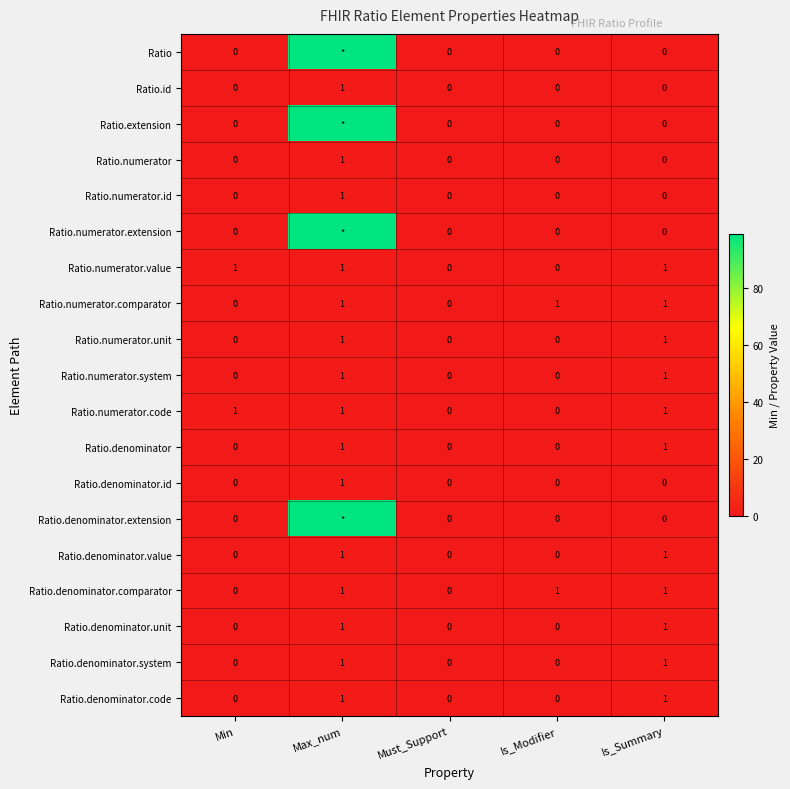

True or false: Ratio.numerator.id has a value of 0 at Is_Modifier.

True